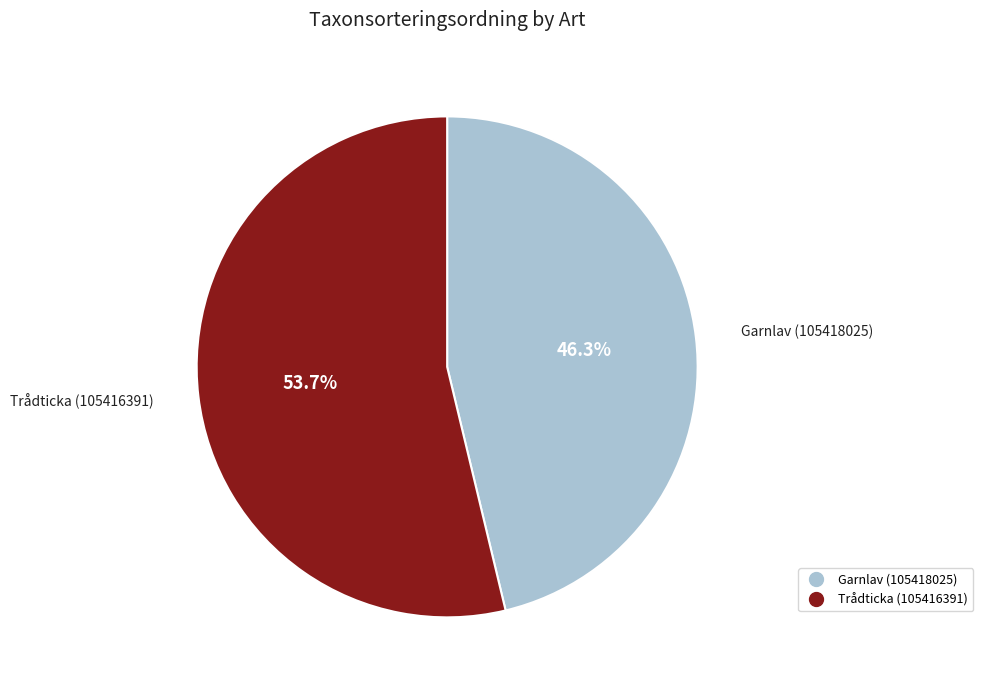

Is the sum of Trådticka (105416391) and Garnlav (105418025) greater than half?

Yes